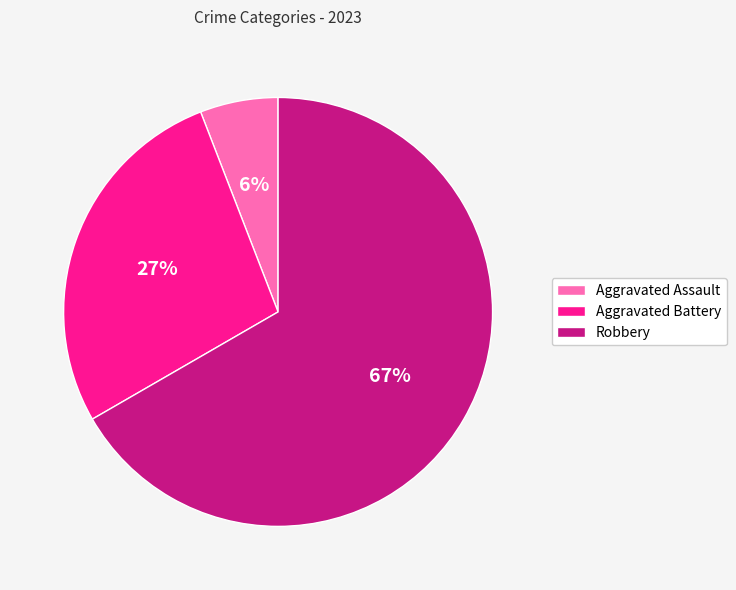

What percentage is the Robbery slice, to the nearest percent?

67%